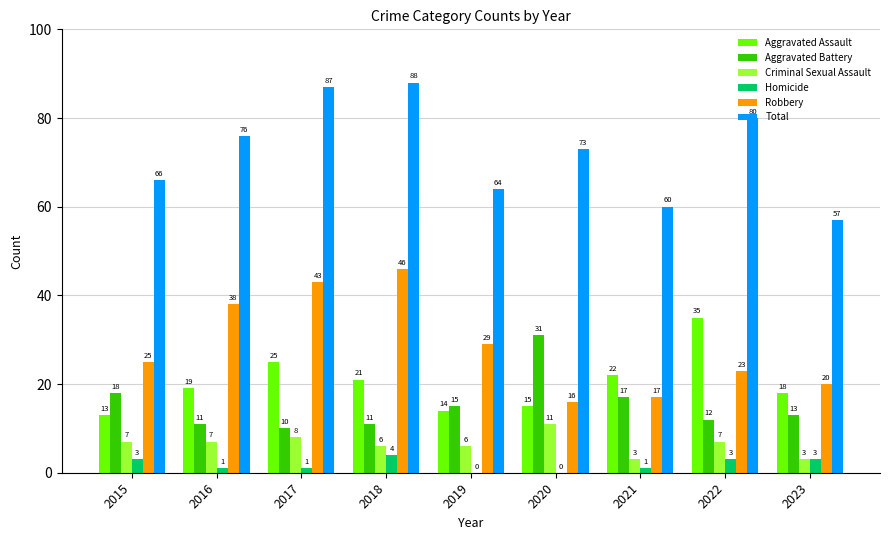

What value does the Homicide series have at 2015?

3